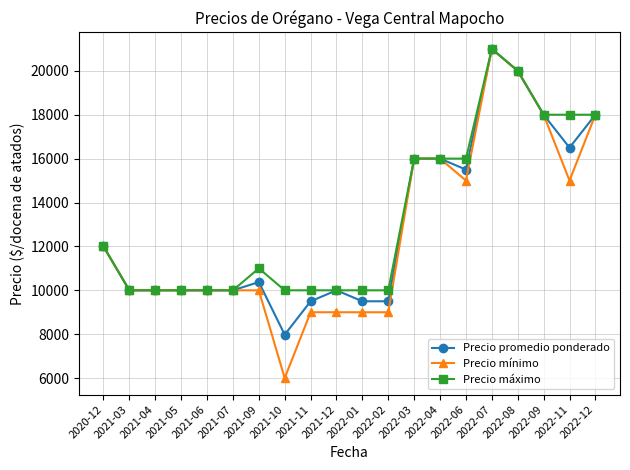

Which series has the largest total across all categories?

Precio máximo